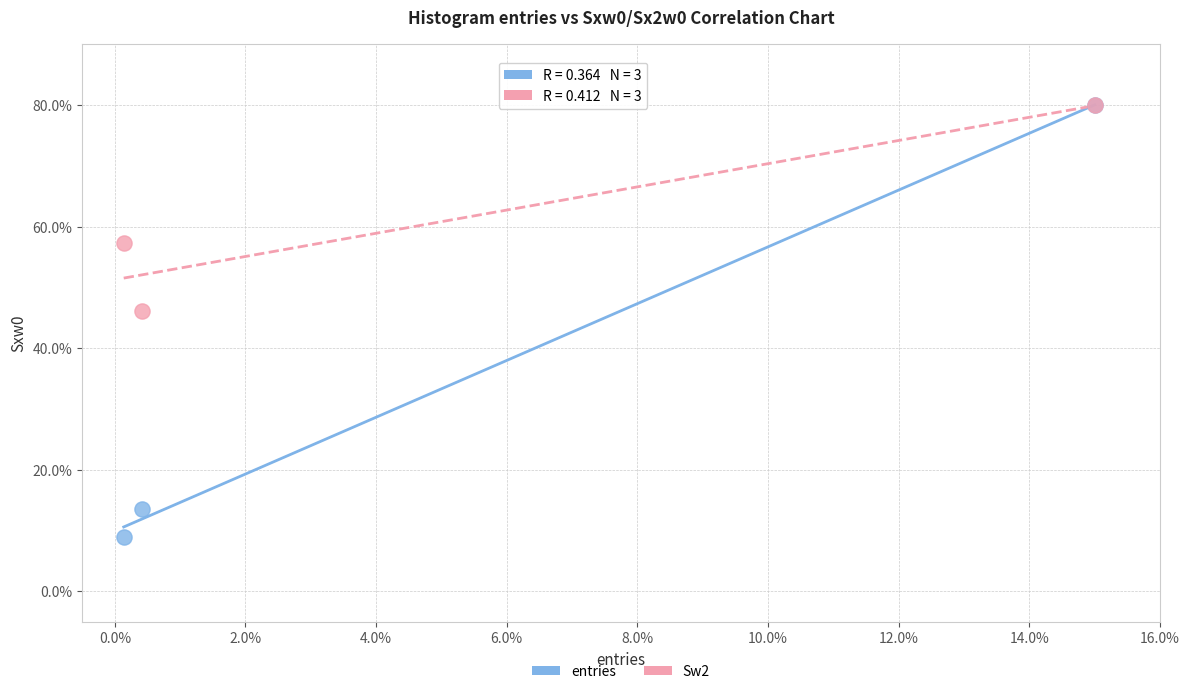

Which series has the widest spread of Y values?

entries